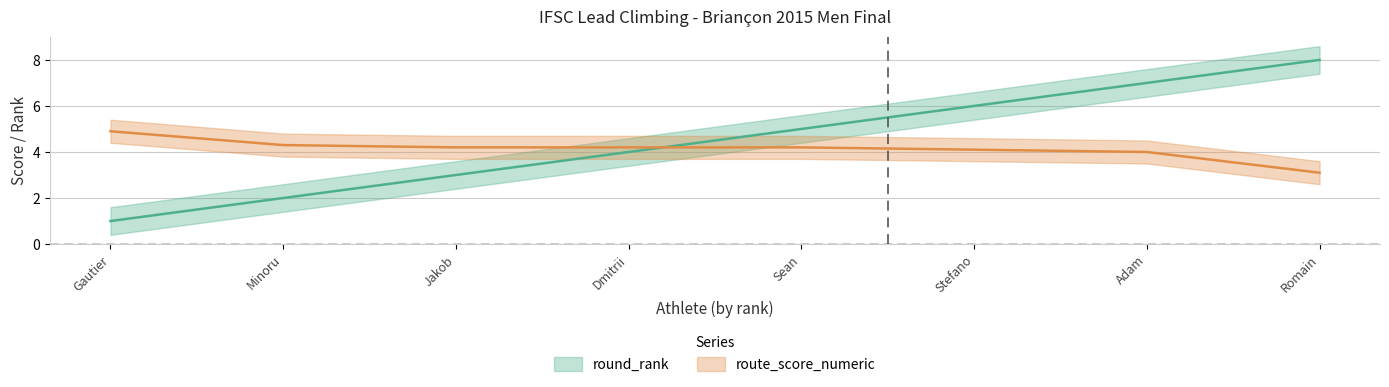

How many series are shown in this chart?

2